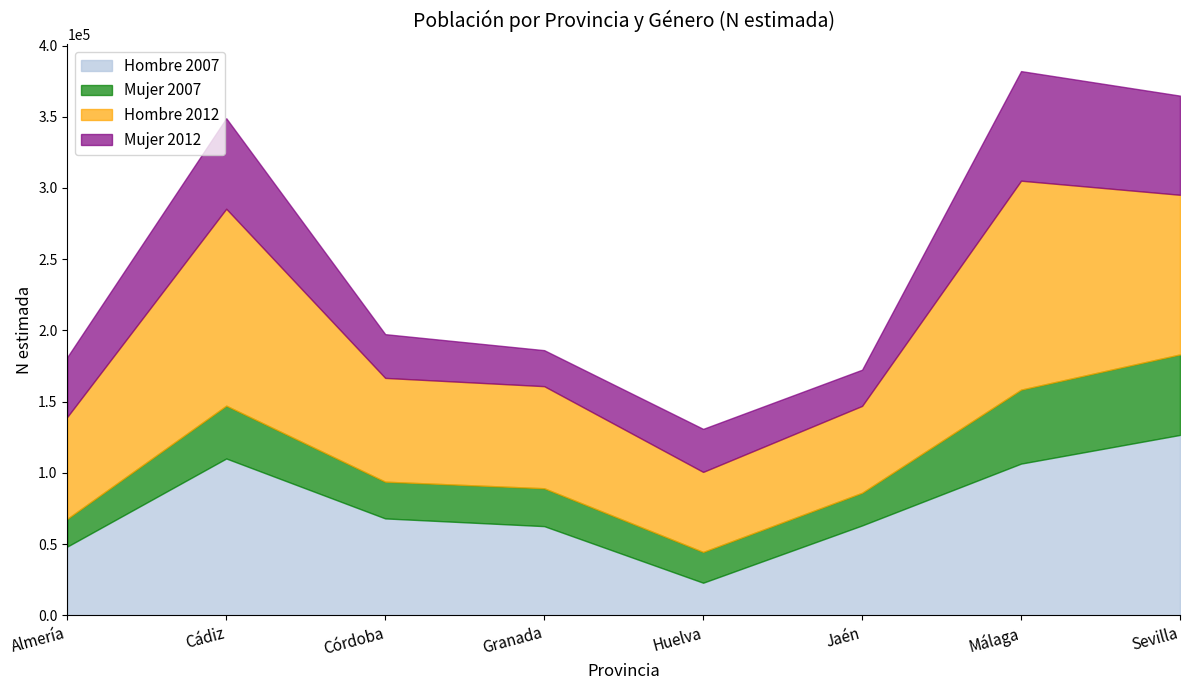

Between which two adjacent categories do Total and Hombre 2012 first intersect?

Almería and Cádiz